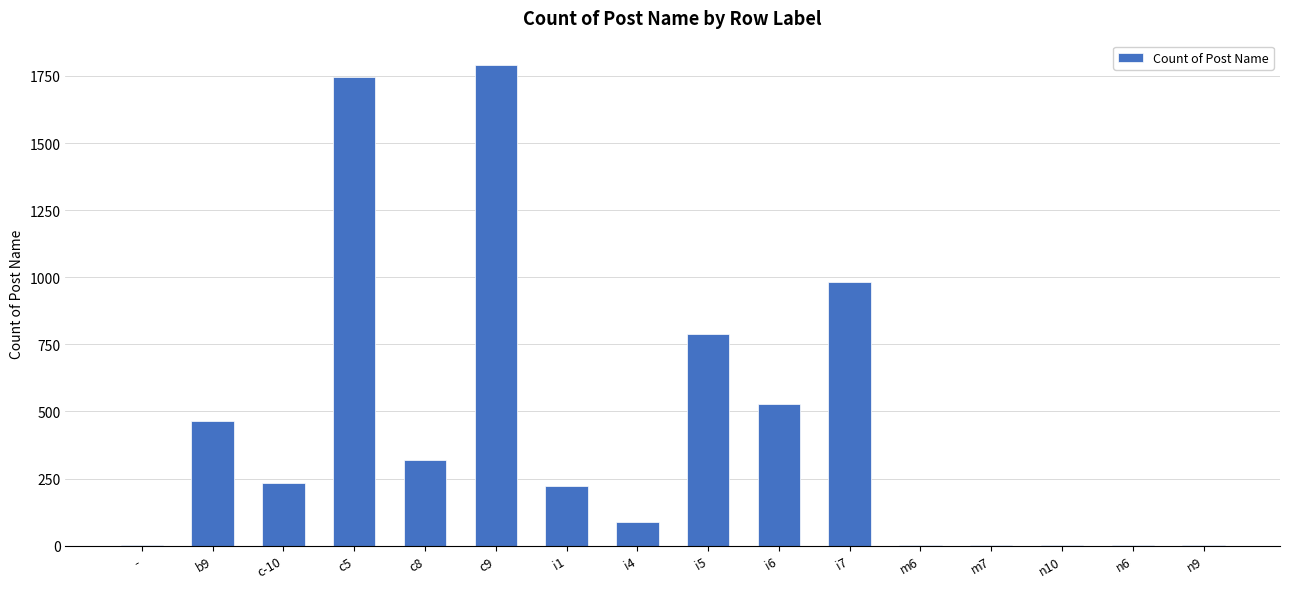

What is the sum of all values?

7168